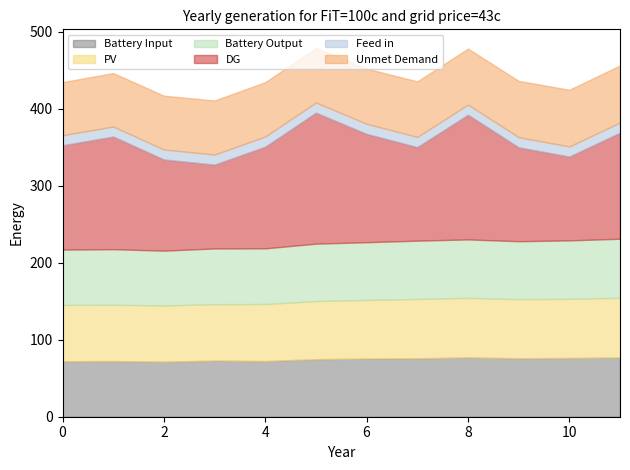

What is the total value across all series at 4?

434.4